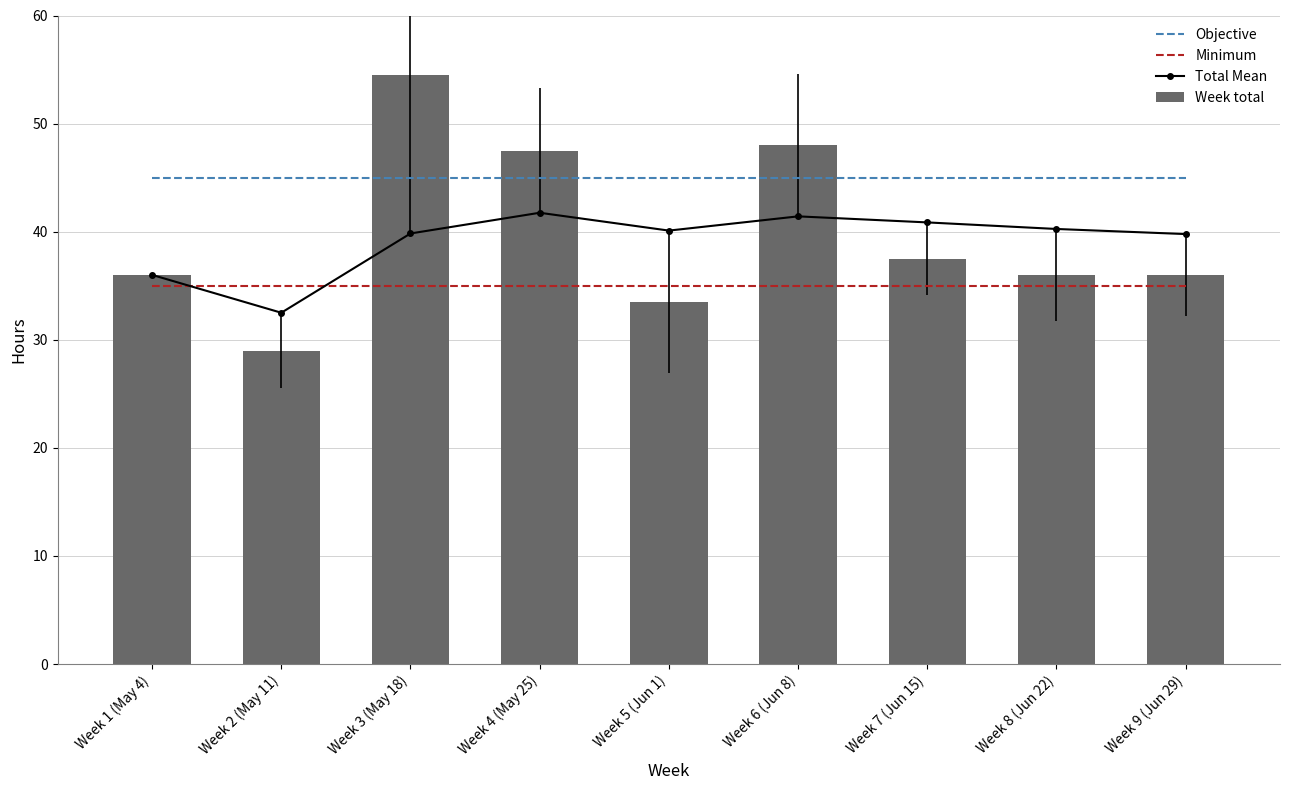

True or false: Minimum has a value of 10.7 at Week 1 (May 4).

False